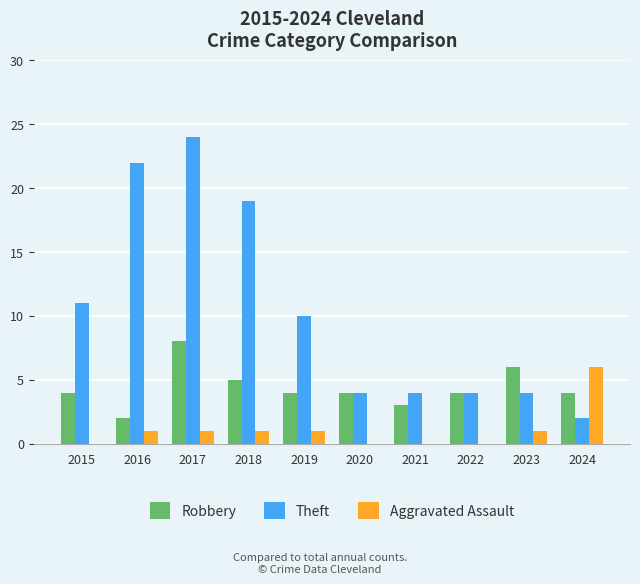

Where does the Theft series first go above 10?

2015